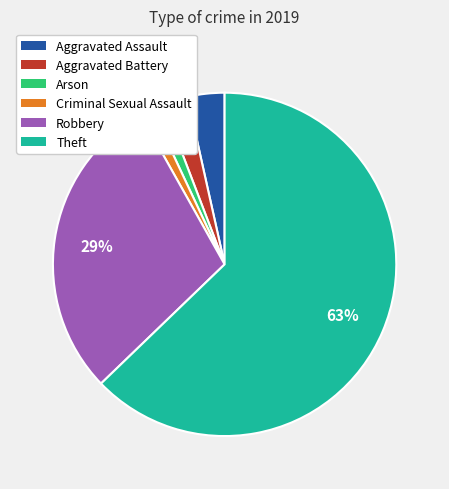

Count the number of slices in the pie.

6